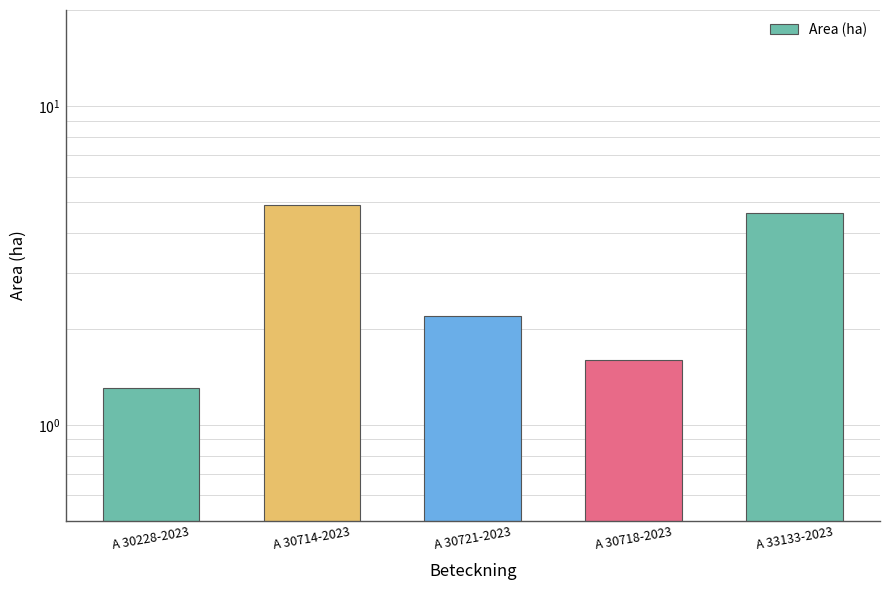

List the labels in order of value, smallest first.

A 30228-2023, A 30718-2023, A 30721-2023, A 33133-2023, A 30714-2023